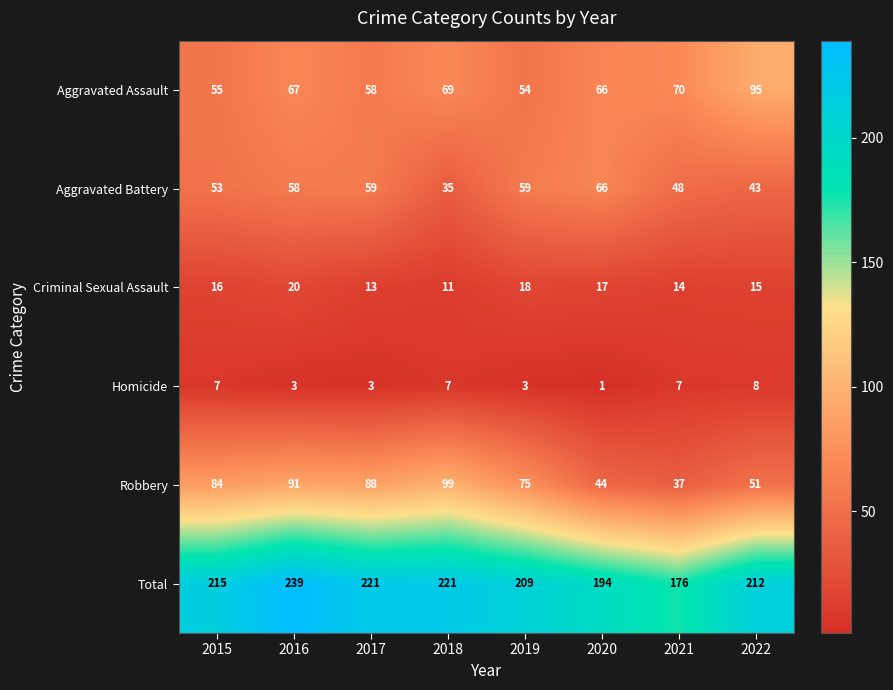

Which series changed the most between 2016 and 2022?

Robbery